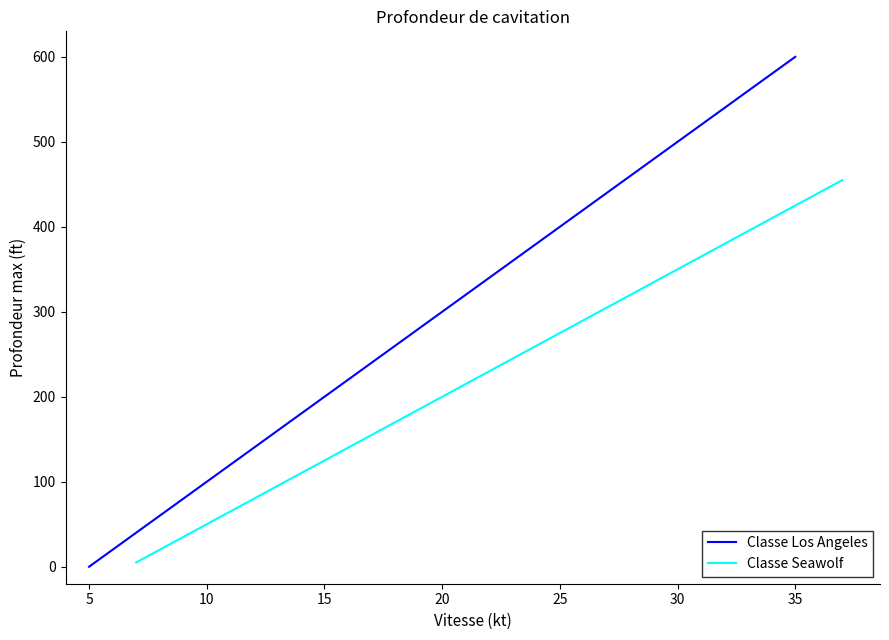

List the series in order of their overall mean, highest first.

Classe Los Angeles, Classe Seawolf